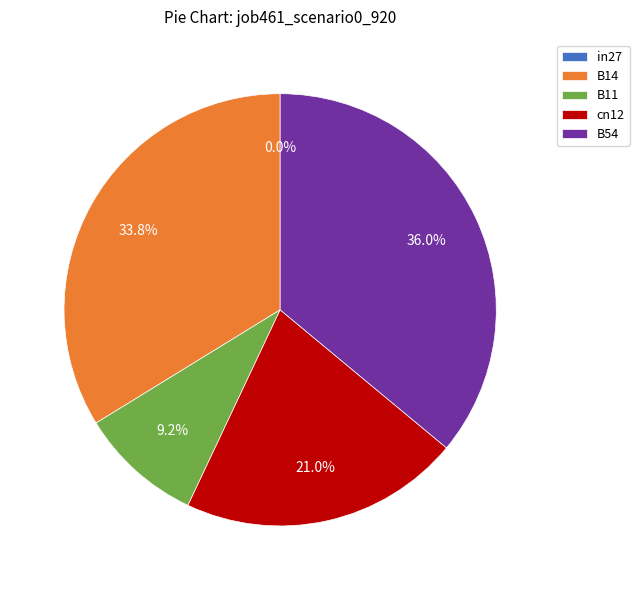

Which slice is the smallest?

in27